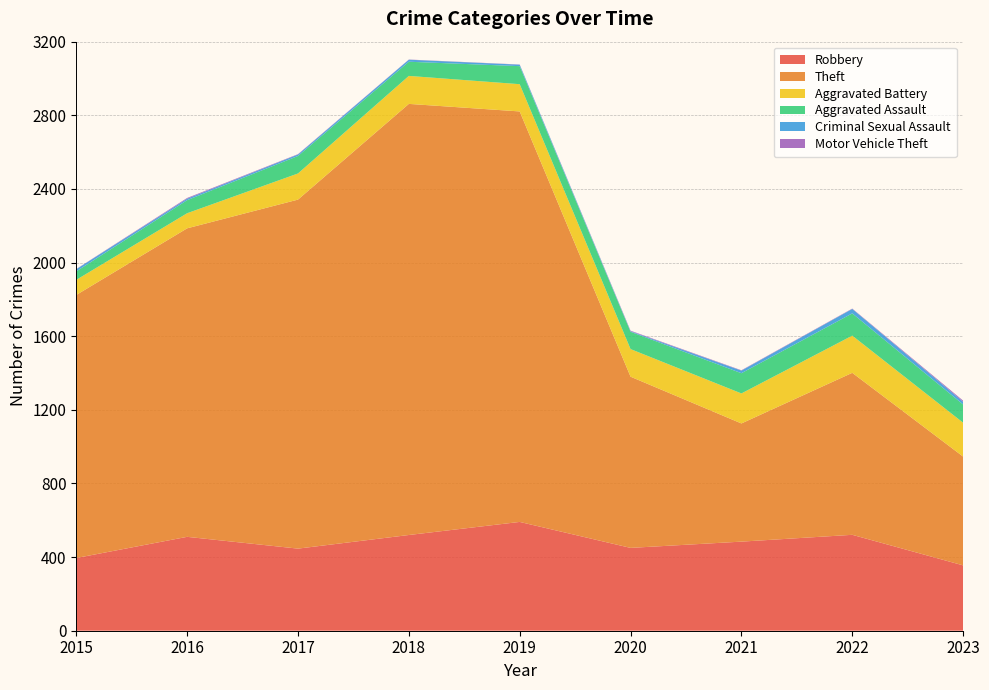

Reading left to right, extract all data points from this chart.

Robbery: 2015=395	2016=510	2017=446	2018=520	2019=591	2020=450	2021=484	2022=521	2023=355
Theft: 2015=1429	2016=1676	2017=1896	2018=2342	2019=2230	2020=930	2021=642	2022=880	2023=591
Aggravated Battery: 2015=82	2016=82	2017=142	2018=152	2019=148	2020=150	2021=163	2022=202	2023=184
Aggravated Assault: 2015=46	2016=71	2017=95	2018=77	2019=98	2020=94	2021=110	2022=121	2023=99
Criminal Sexual Assault: 2015=12	2016=8	2017=8	2018=11	2019=8	2020=3	2021=14	2022=24	2023=15
Motor Vehicle Theft: 2015=1	2016=4	2017=2	2018=1	2019=1	2020=3	2021=2	2022=2	2023=6